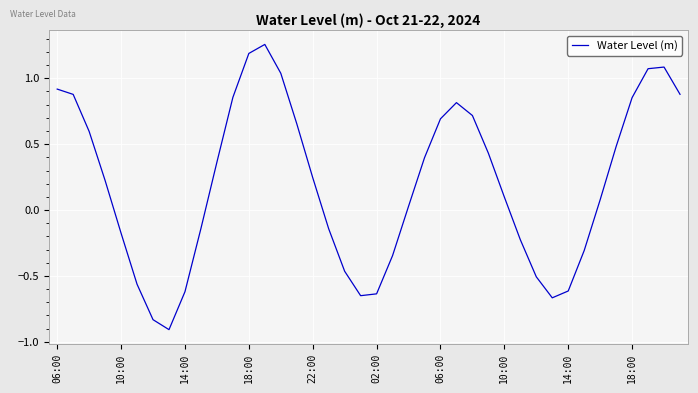

What is the minimum value shown in the chart?

-0.9